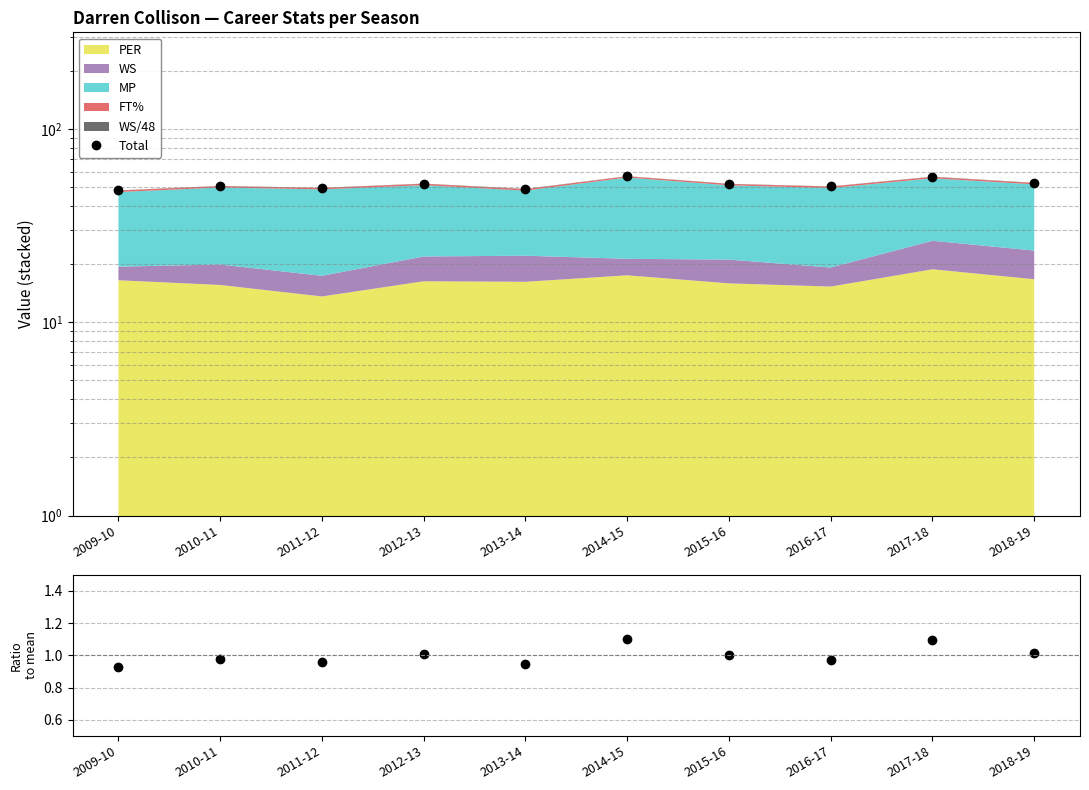

At which label does the data first exceed 52?

2012-13